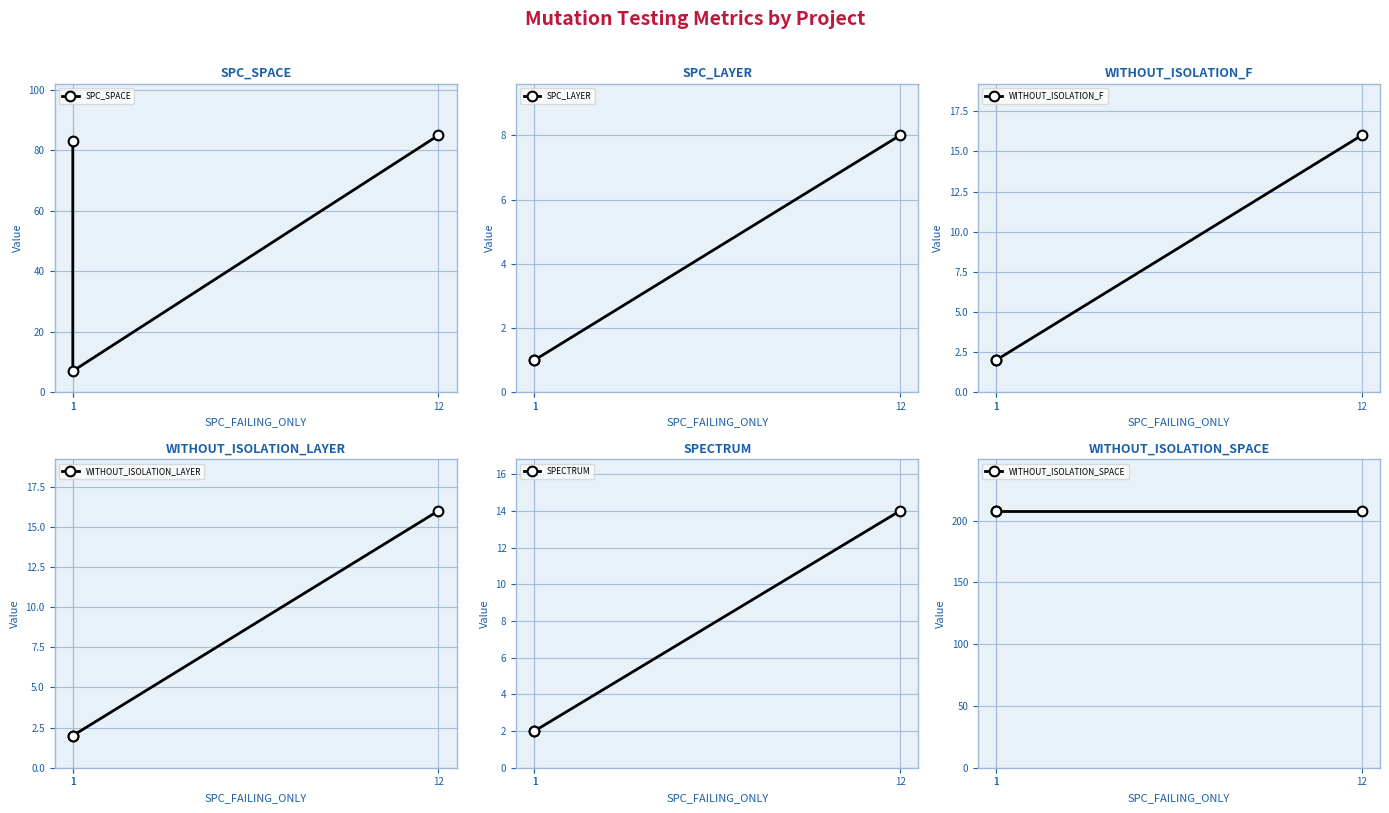

What value does the SPC_LAYER series have at 12?

8